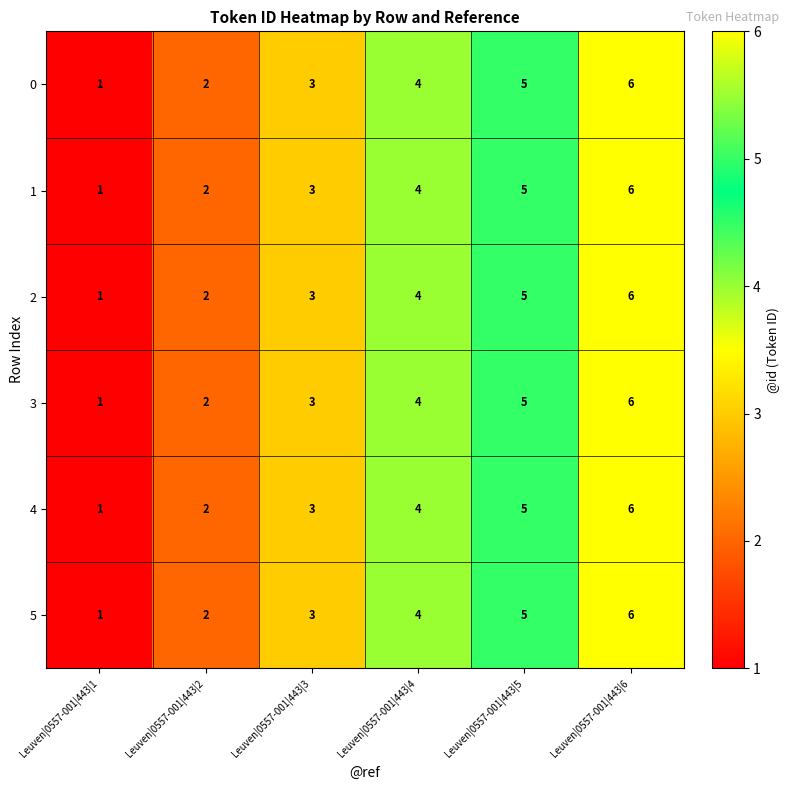

Rank the categories by 1 value from lowest to highest.

Leuven|0557-001|443|1, Leuven|0557-001|443|2, Leuven|0557-001|443|3, Leuven|0557-001|443|4, Leuven|0557-001|443|5, Leuven|0557-001|443|6